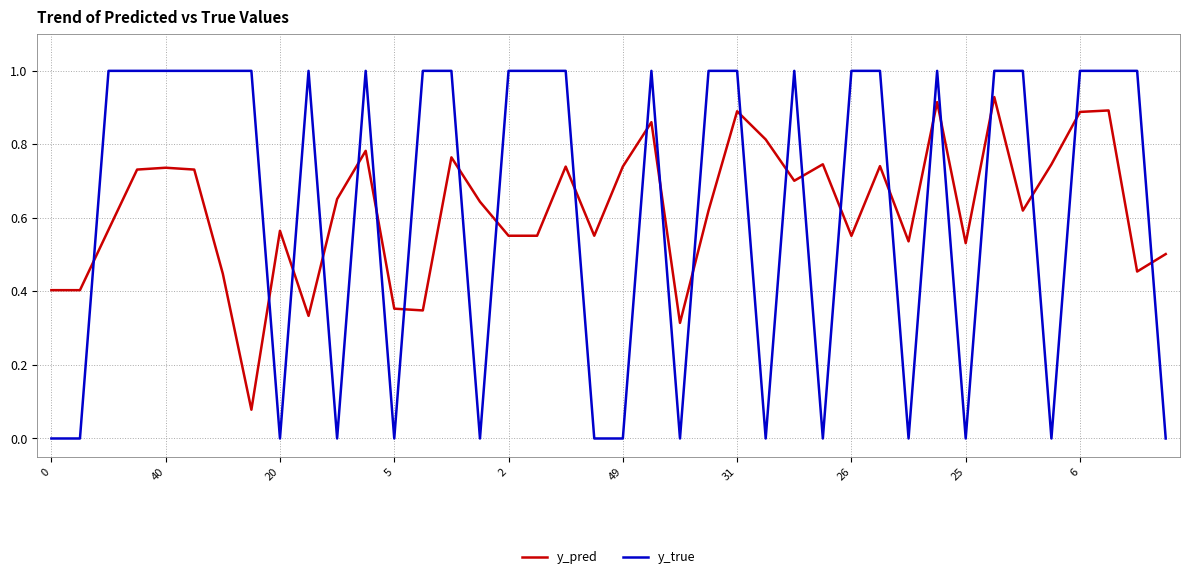

What is the greatest value displayed?

1.0